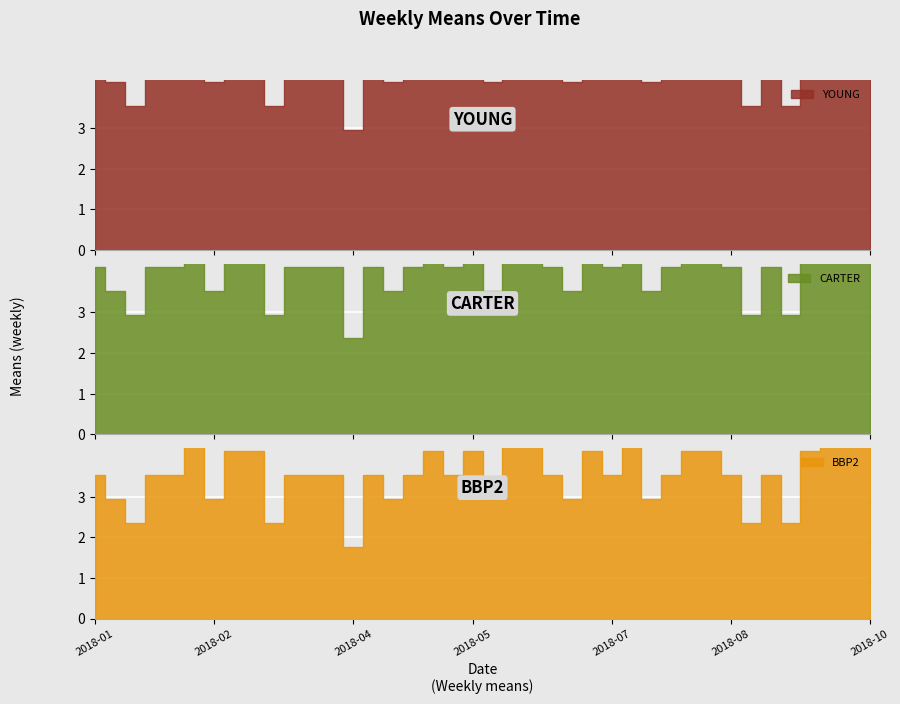

How many data points in BBP2 are above 3?

29